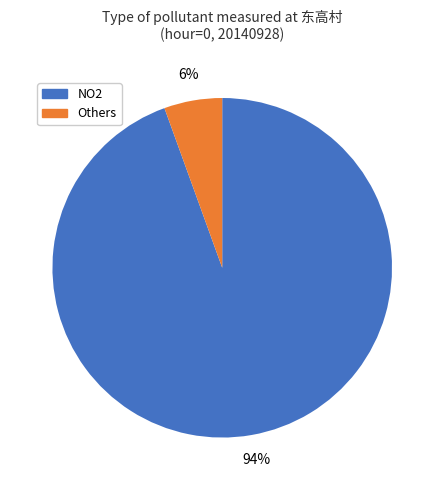

Is there a majority slice in this chart?

Yes